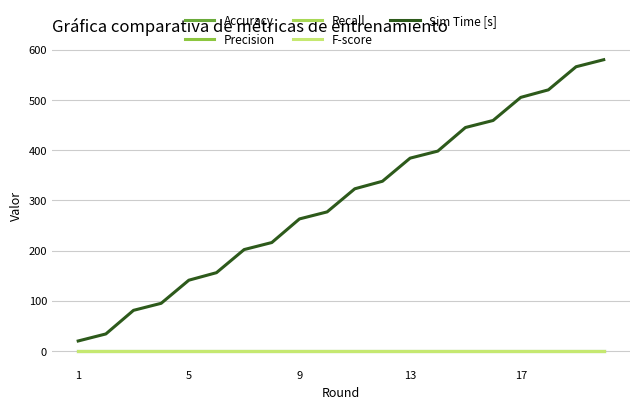

True or false: Precision and Sim Time [s] cross at least once.

False